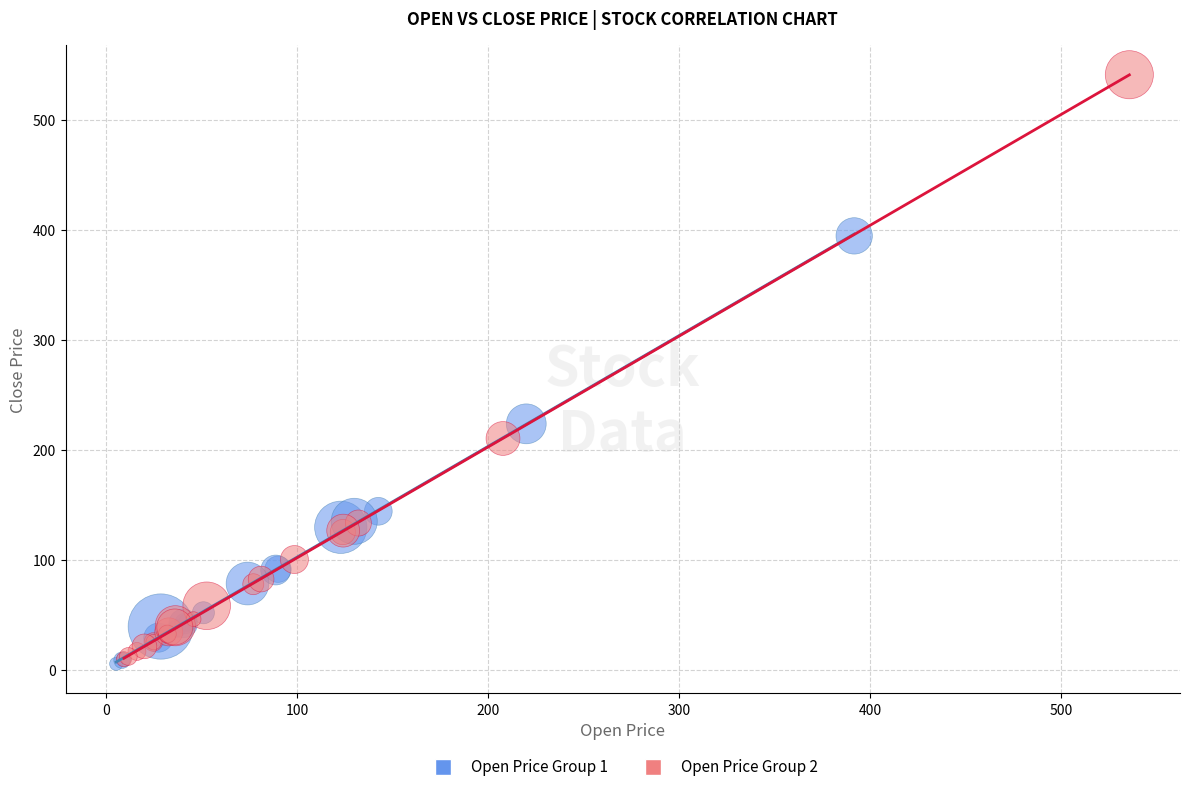

Which series contains the highest Y value?

Open Price Group 2